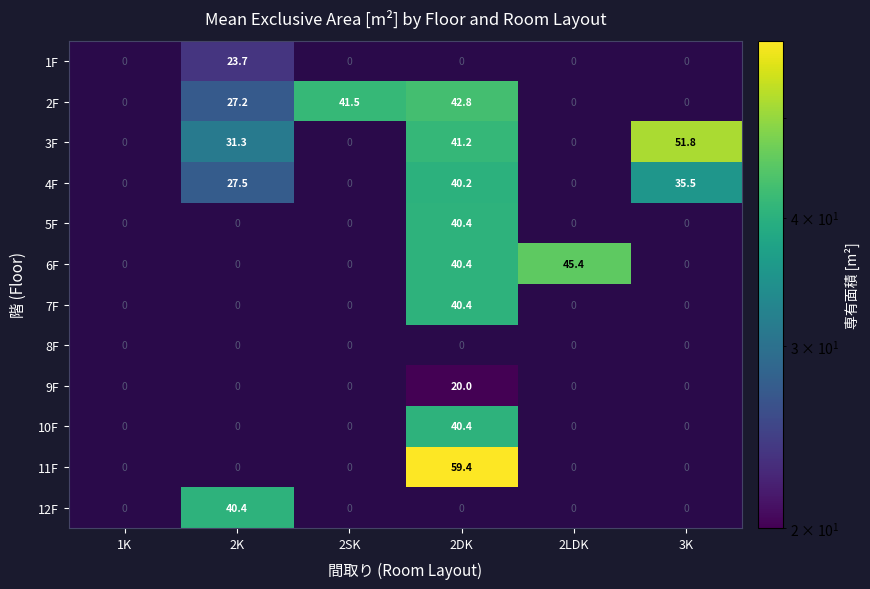

What is the difference between the maximum and minimum values in the 10F series?

40.4